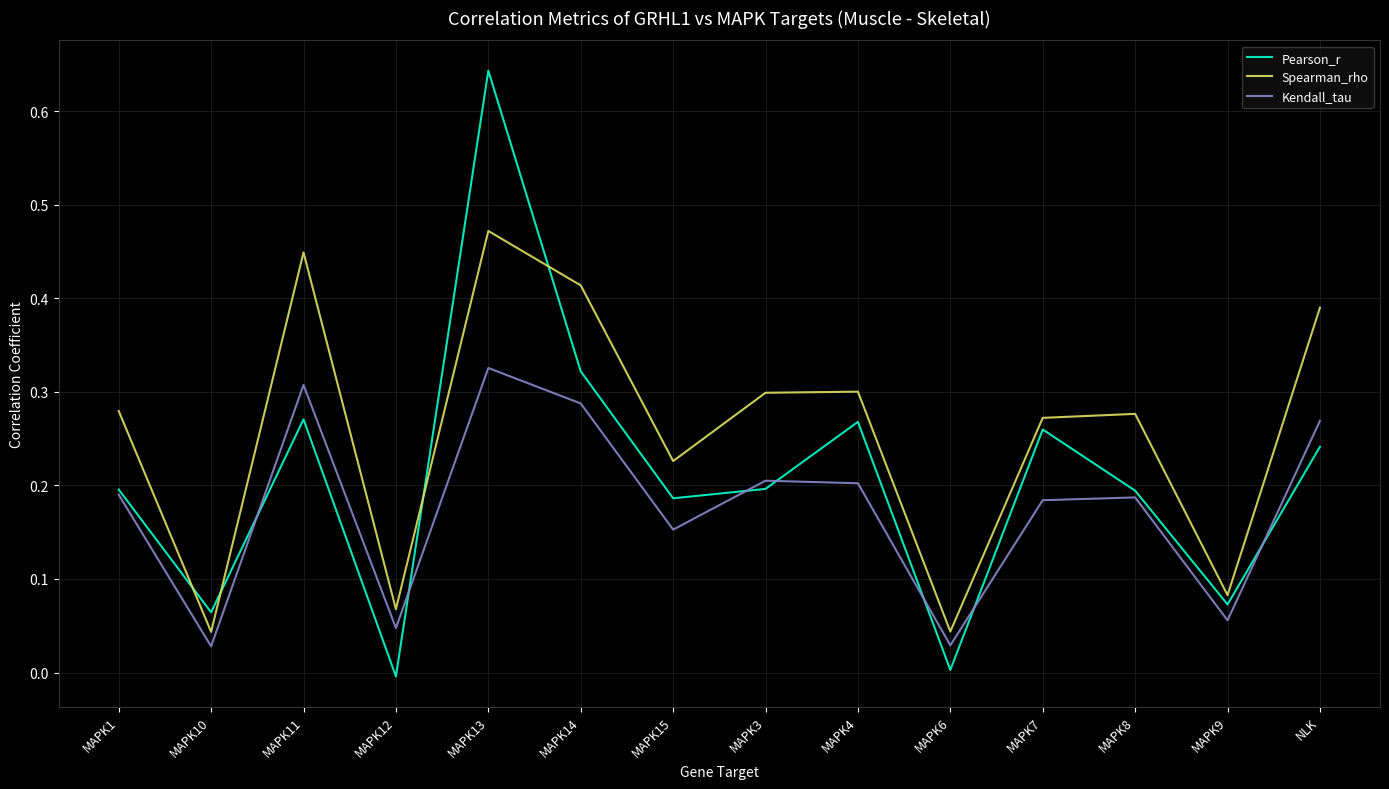

At which label does Pearson_r reach its peak?

MAPK13